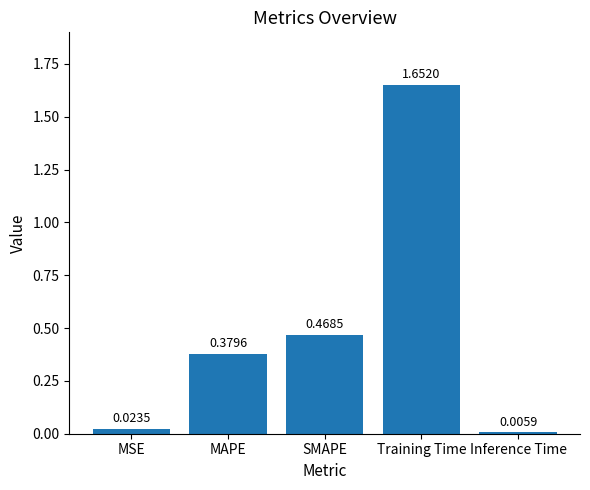

List the labels in order of value, smallest first.

Inference Time, MSE, MAPE, SMAPE, Training Time